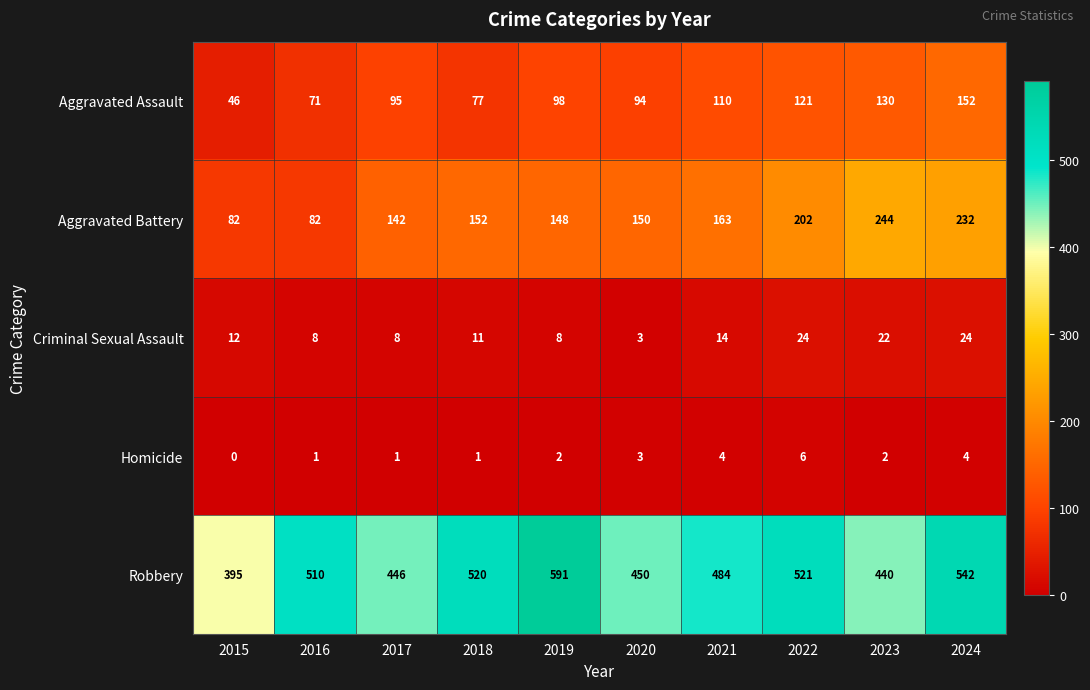

Rank the series at 2022 from highest to lowest value.

Robbery, Aggravated Battery, Aggravated Assault, Criminal Sexual Assault, Homicide